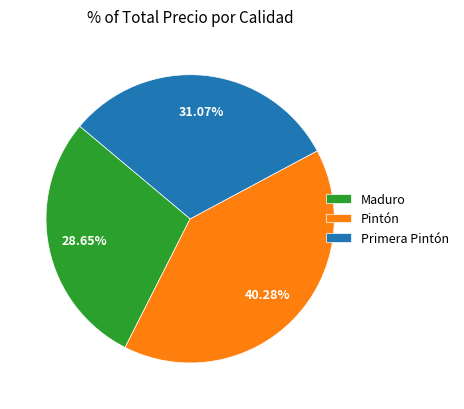

Which category has the biggest portion of the pie?

Pintón